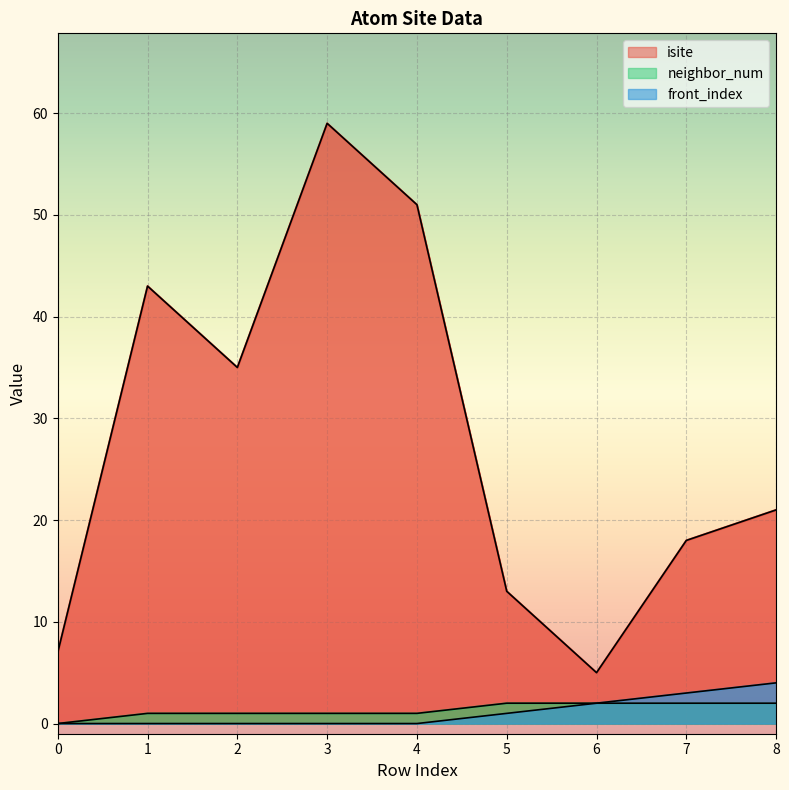

Reading left to right, what are all the values shown in this chart?

isite: 7	43	35	59	51	13	5	18	21
neighbor_num: 0	1	1	1	1	2	2	2	2
front_index: 0	0	0	0	0	1	2	3	4